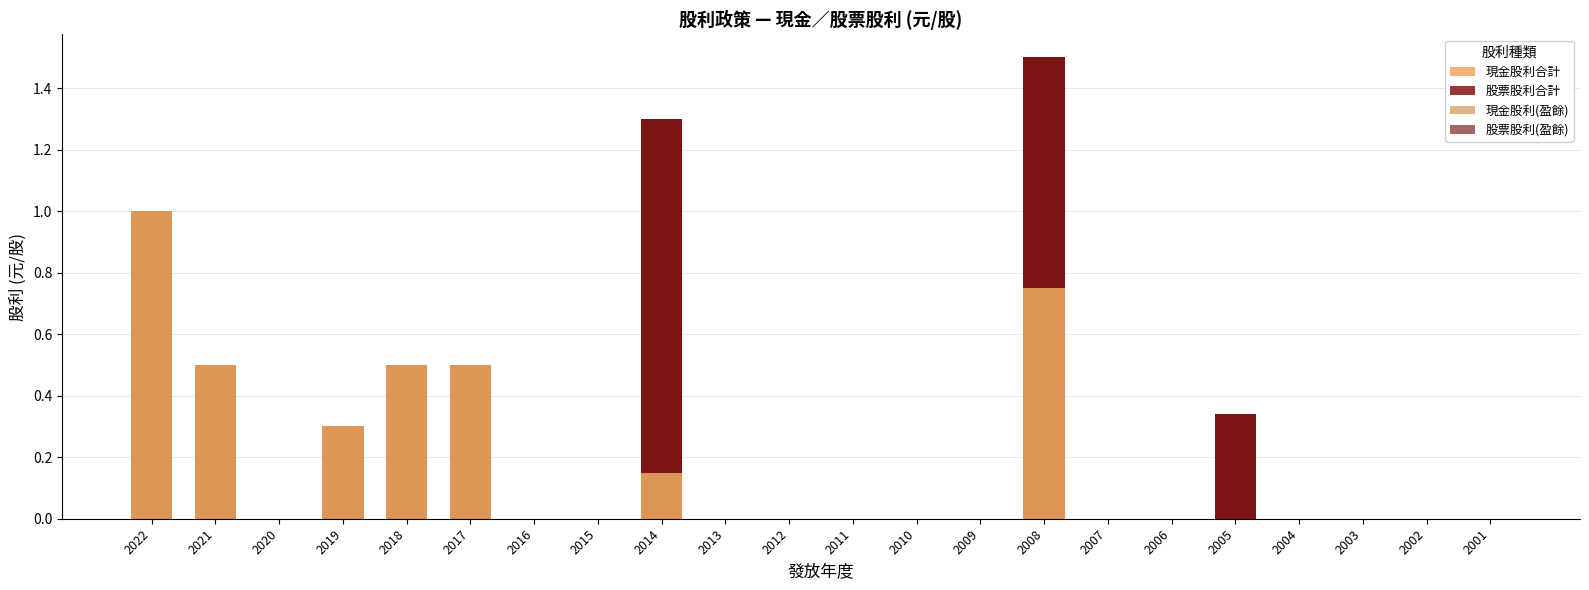

How many series are shown in this chart?

4